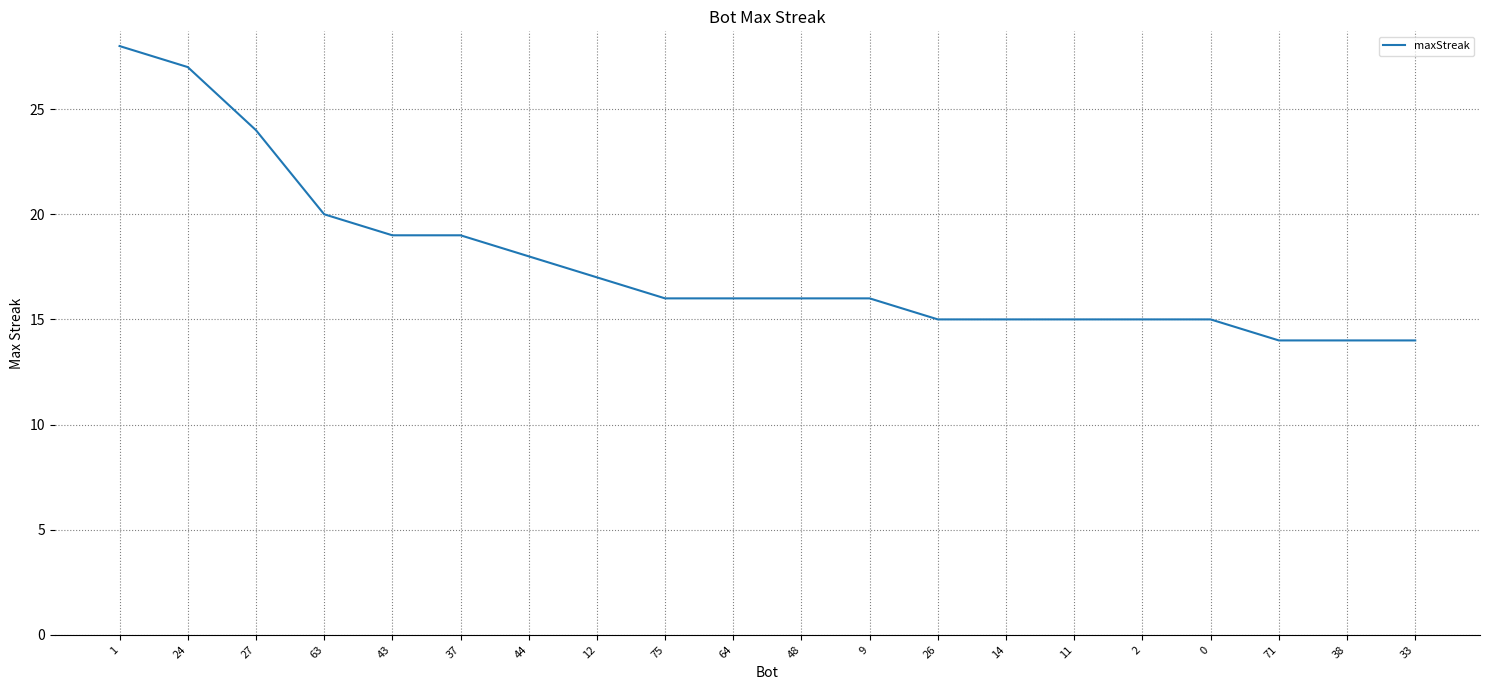

True or false: the data shows 12 at 12.

False